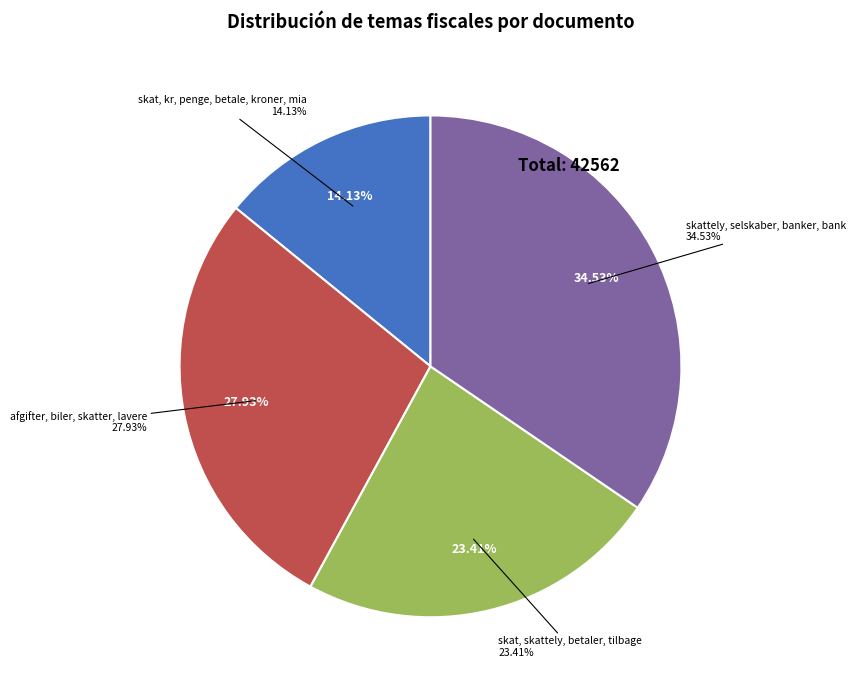

What portion of the pie excludes skat, kr, penge, betale, kroner, mia?

85.9%